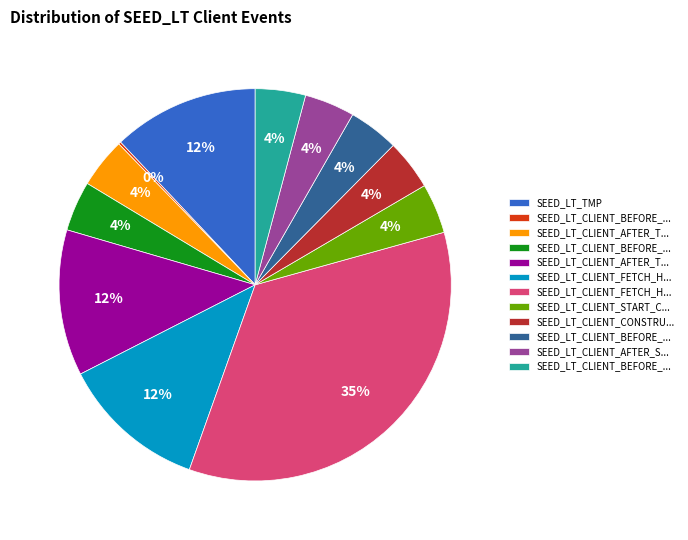

Does any single category account for the majority?

No